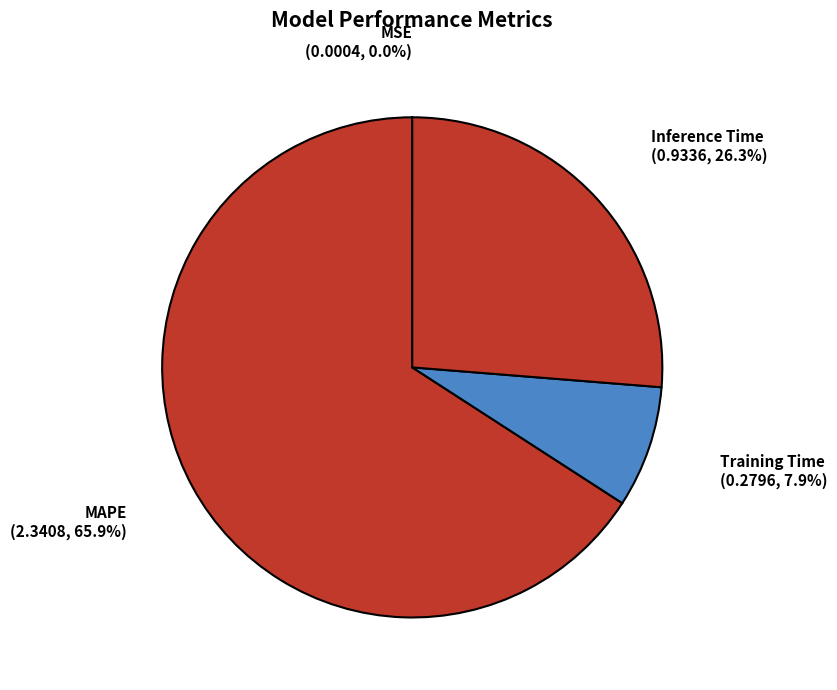

Which has a higher value, Training Time or MAPE?

MAPE